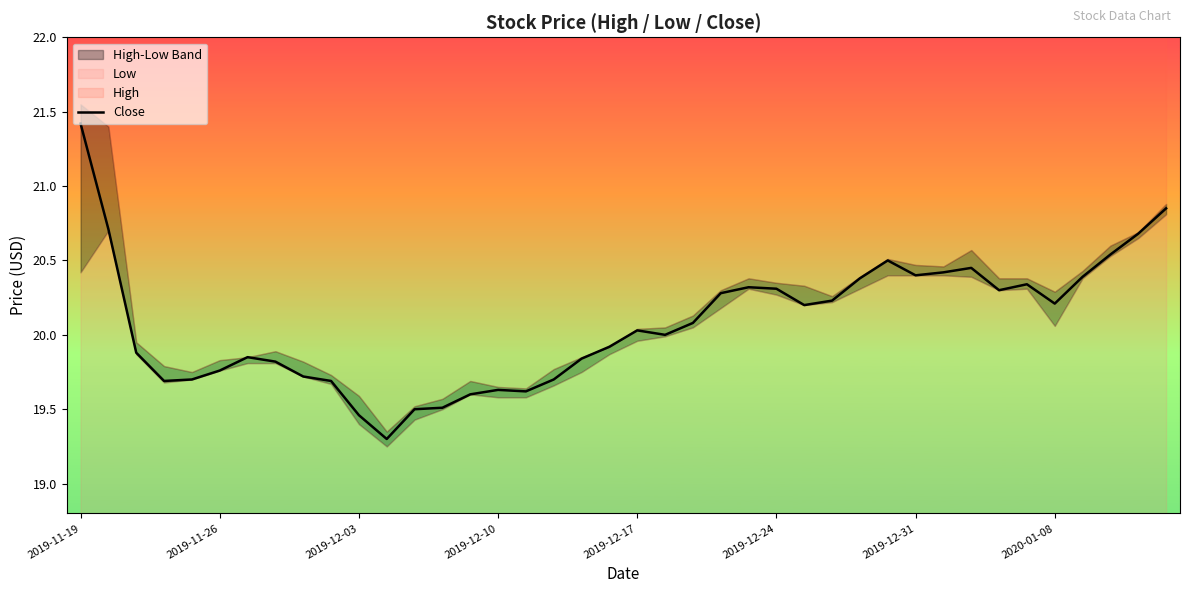

Reading left to right, transcribe all the data shown in this chart.

21.4	20.7	19.9	19.7	19.7	19.8	19.9	19.8	19.7	19.7	19.5	19.3	19.5	19.5	19.6	19.6	19.6	19.7	19.8	19.9	20.0	20.0	20.1	20.3	20.3	20.3	20.2	20.2	20.4	20.5	20.4	20.4	20.4	20.3	20.3	20.2	20.4	20.5	20.7	20.9